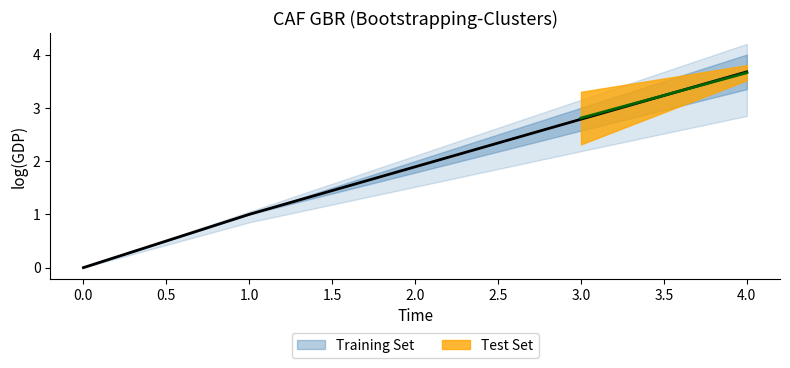

The value at 2 is 0.8. True or false?

False